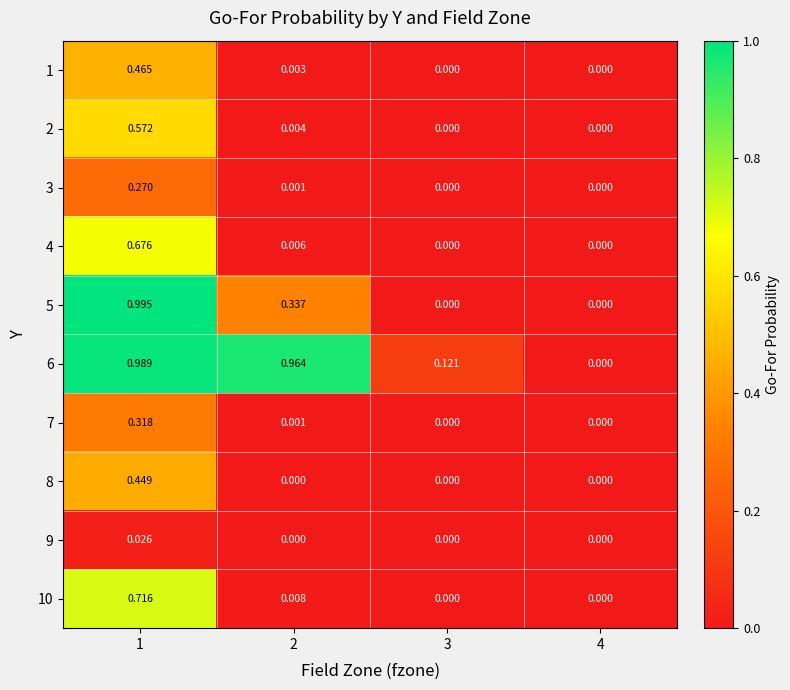

Is the value of 9 at 1 greater than the value of 4 at 1?

No